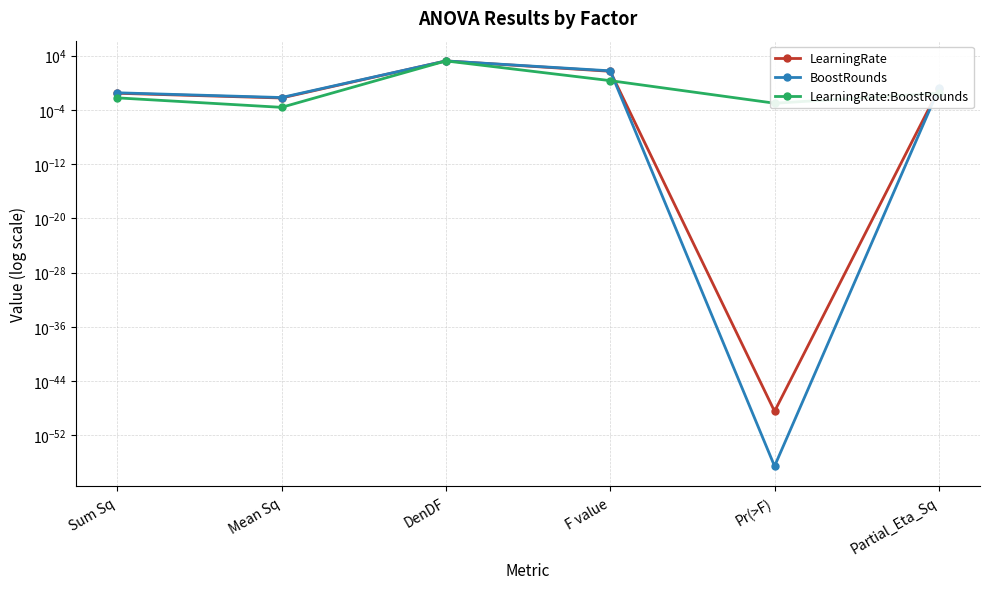

Where is the first local maximum for LearningRate?

DenDF